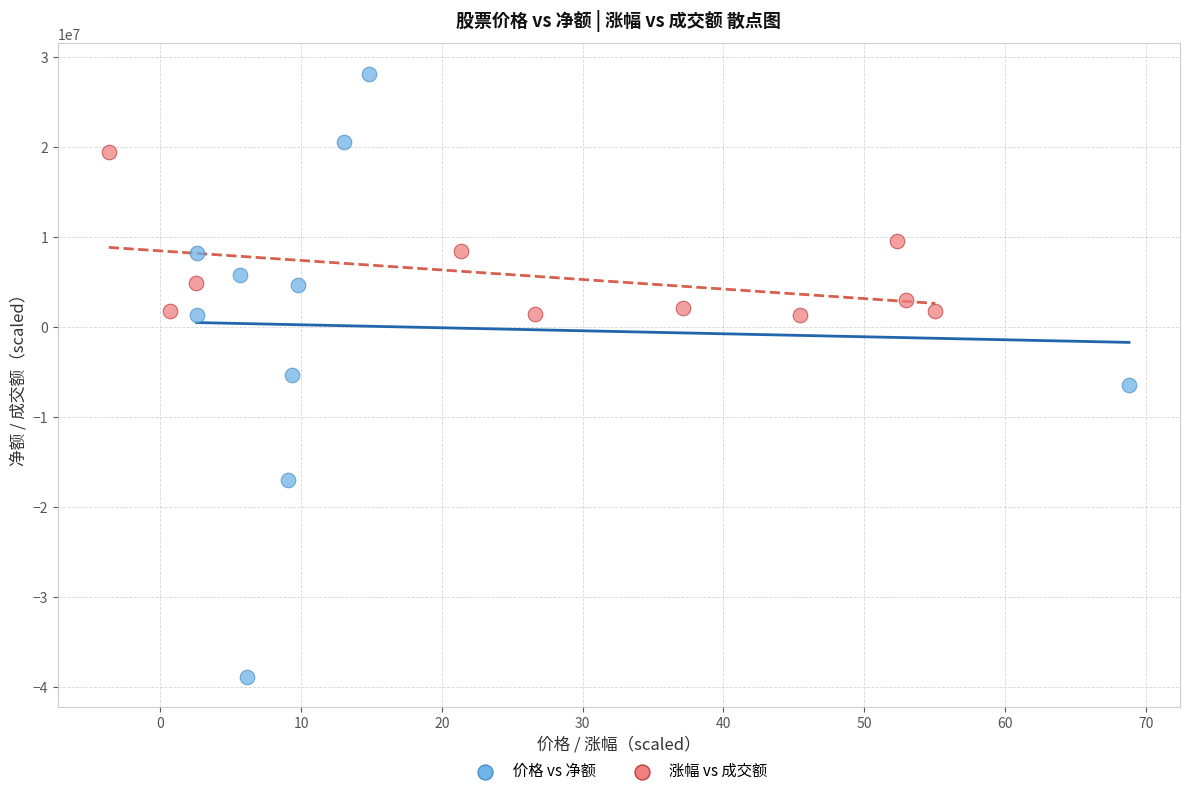

Which series contains the lowest Y value?

价格 vs 净额